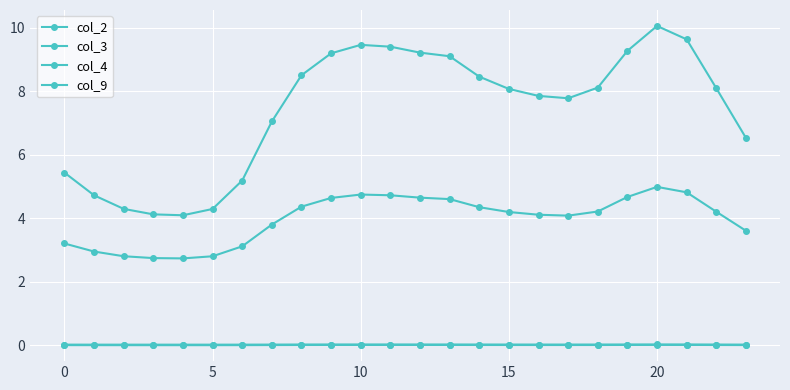

What is the label of the 9th point from the right?

15